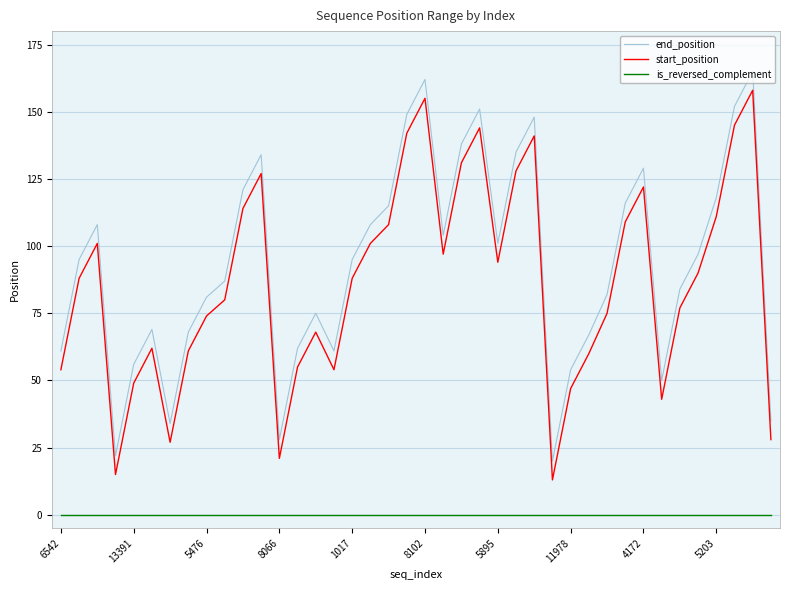

True or false: end_position and is_reversed_complement cross at least once.

False